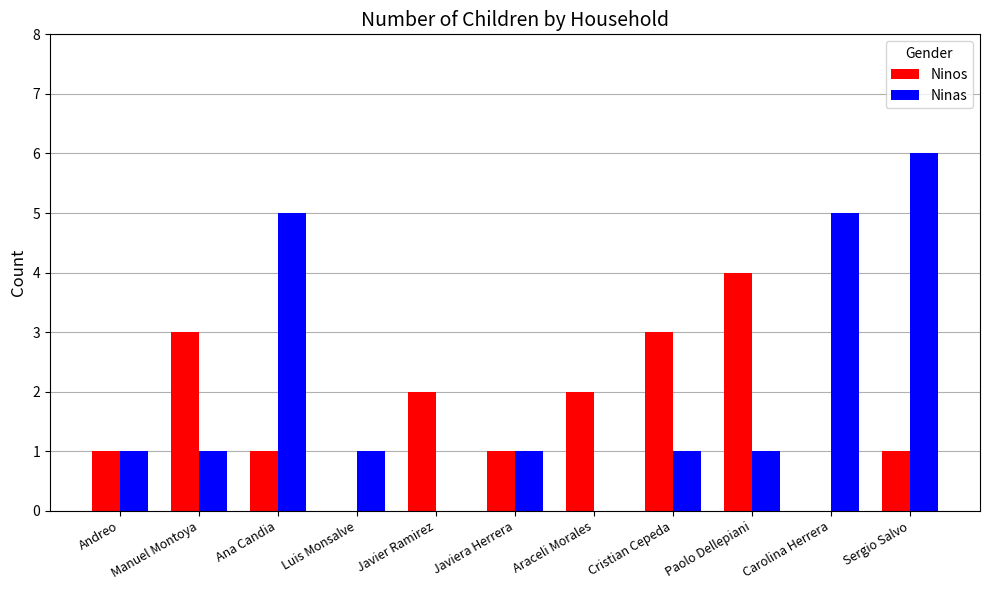

What is the sum of the Ninos values at Araceli Morales and Cristian Cepeda?

5